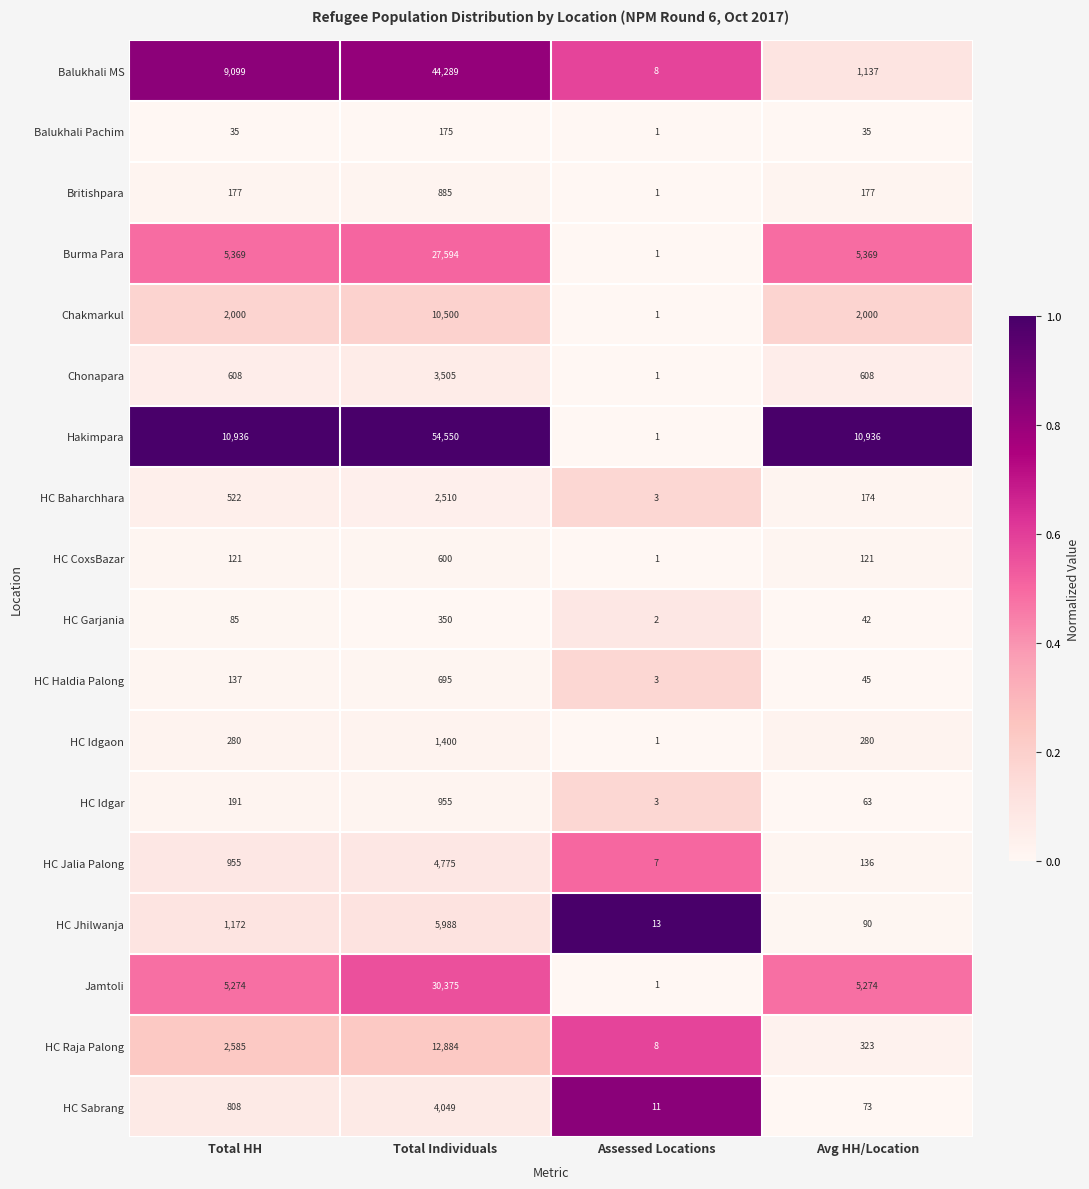

Where is HC Haldia Palong nearest to the value 349?

Total HH